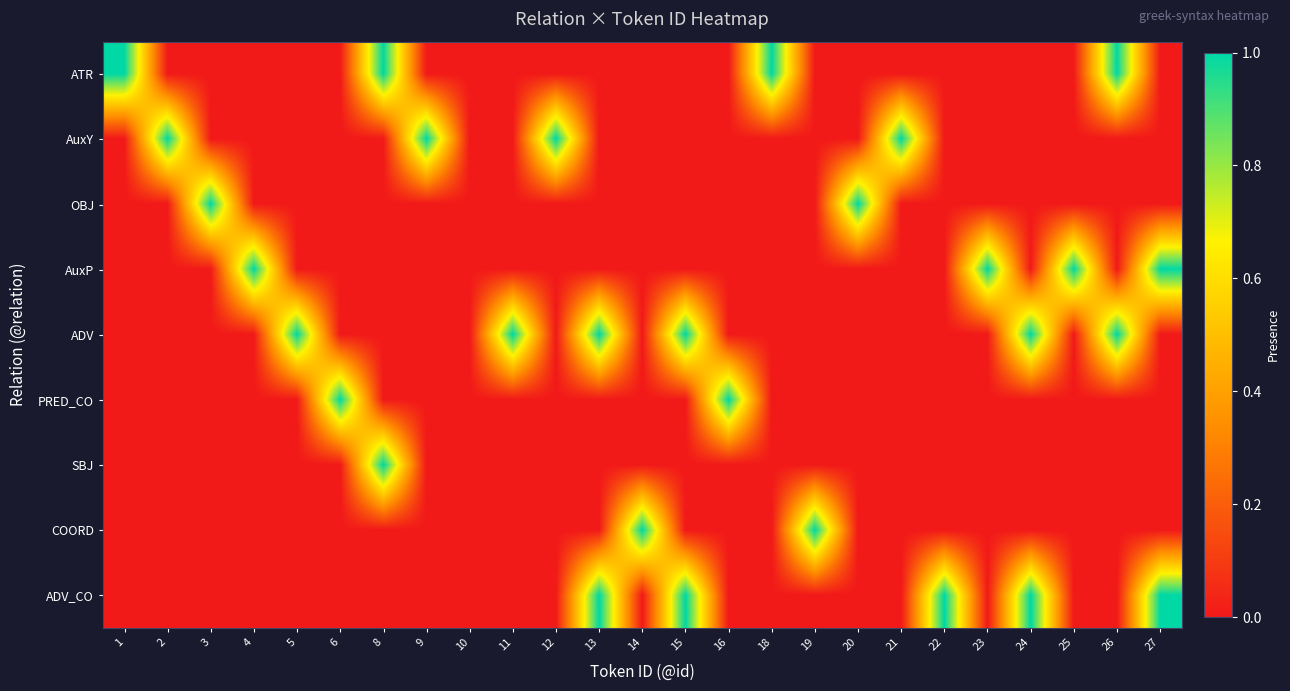

At how many categories does at least one series exceed 0?

24